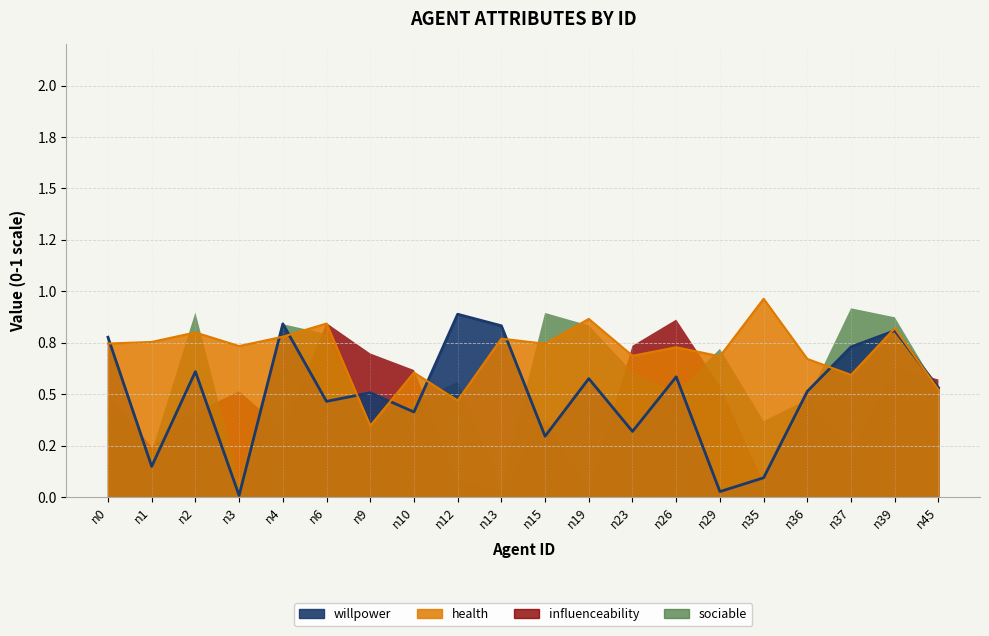

What is the sum of all willpower values?

10.0